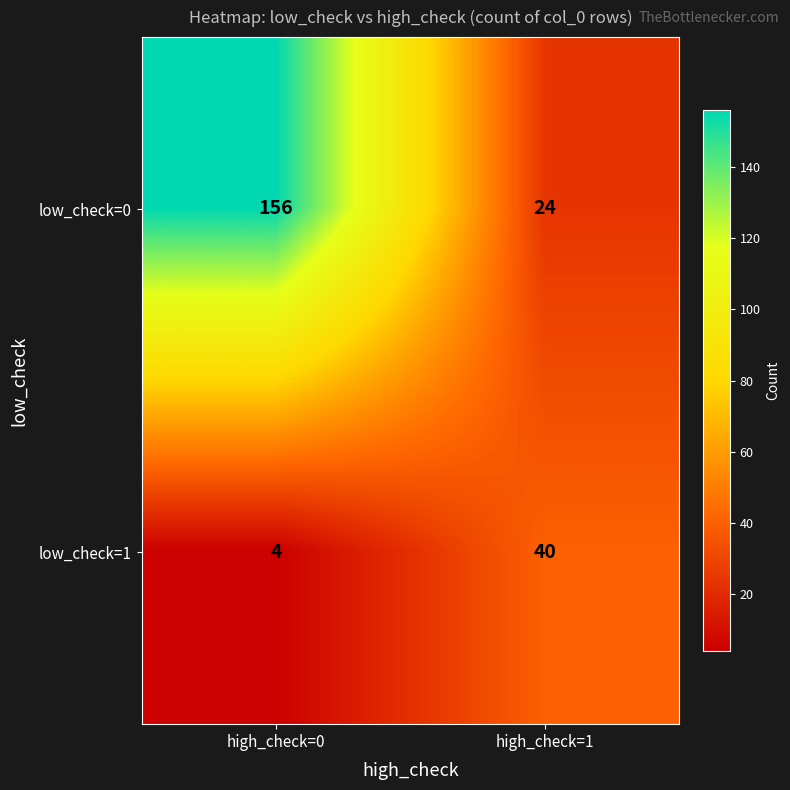

What is the difference between the maximum and minimum values in the low_check=1 series?

36